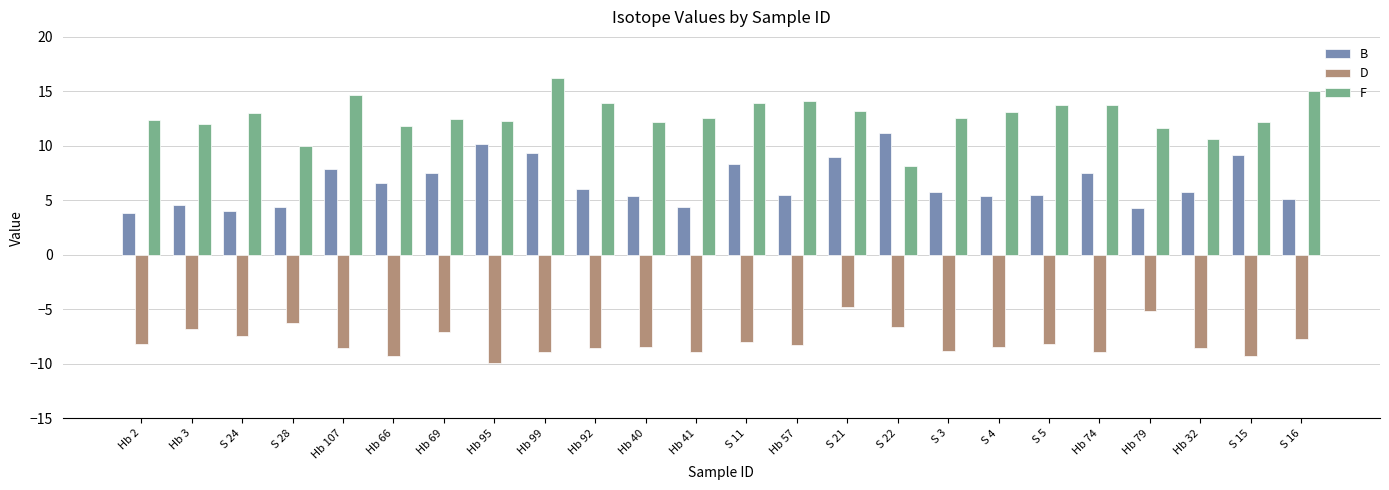

What are all the series names shown in the legend?

B, D, F